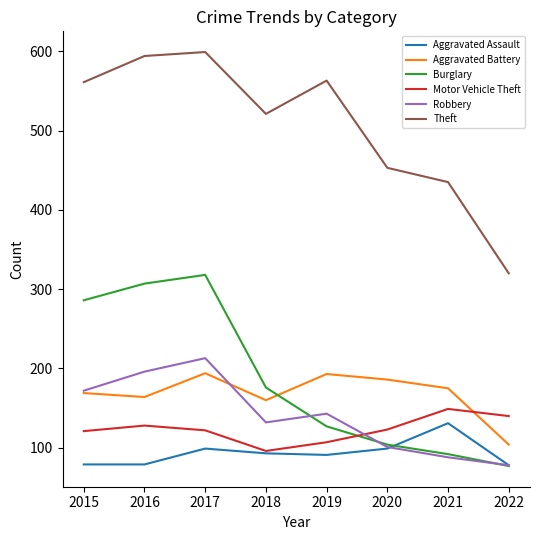

Which series ends up on top after the final intersection of Burglary and Aggravated Battery?

Aggravated Battery